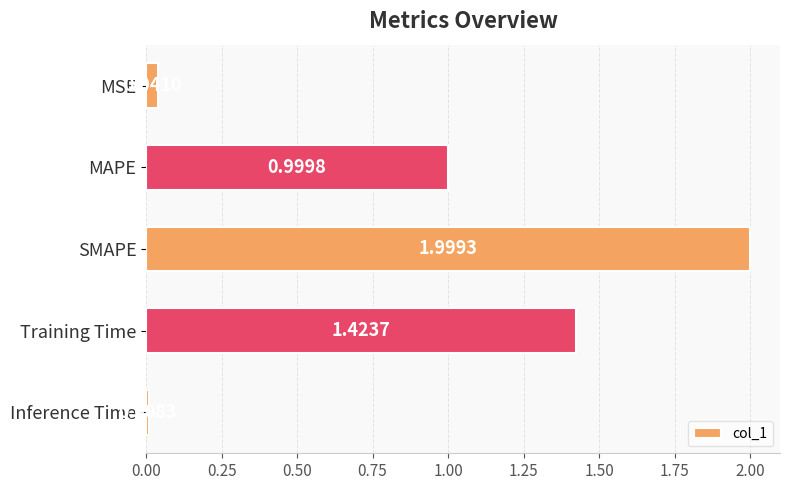

Where is the data nearest to the value 1?

MAPE